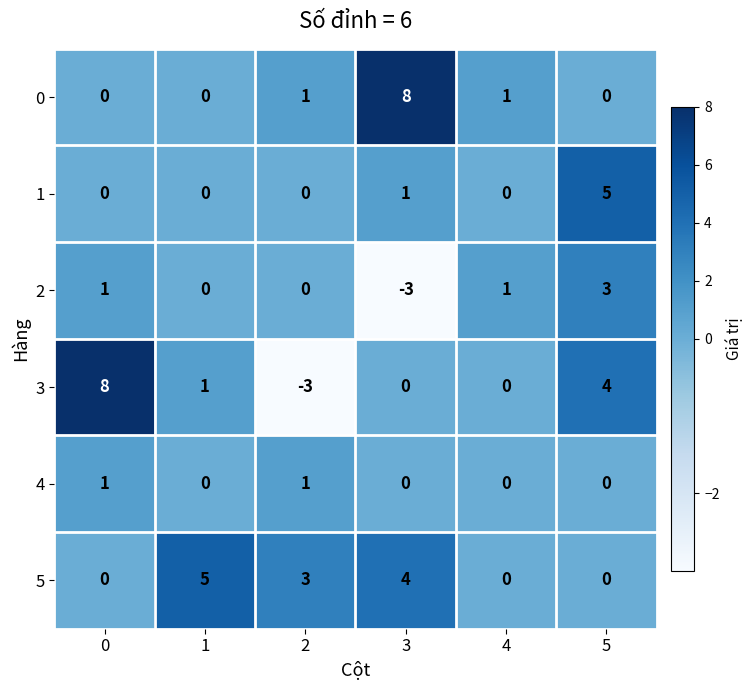

Which series changed the most between 4 and 5?

1